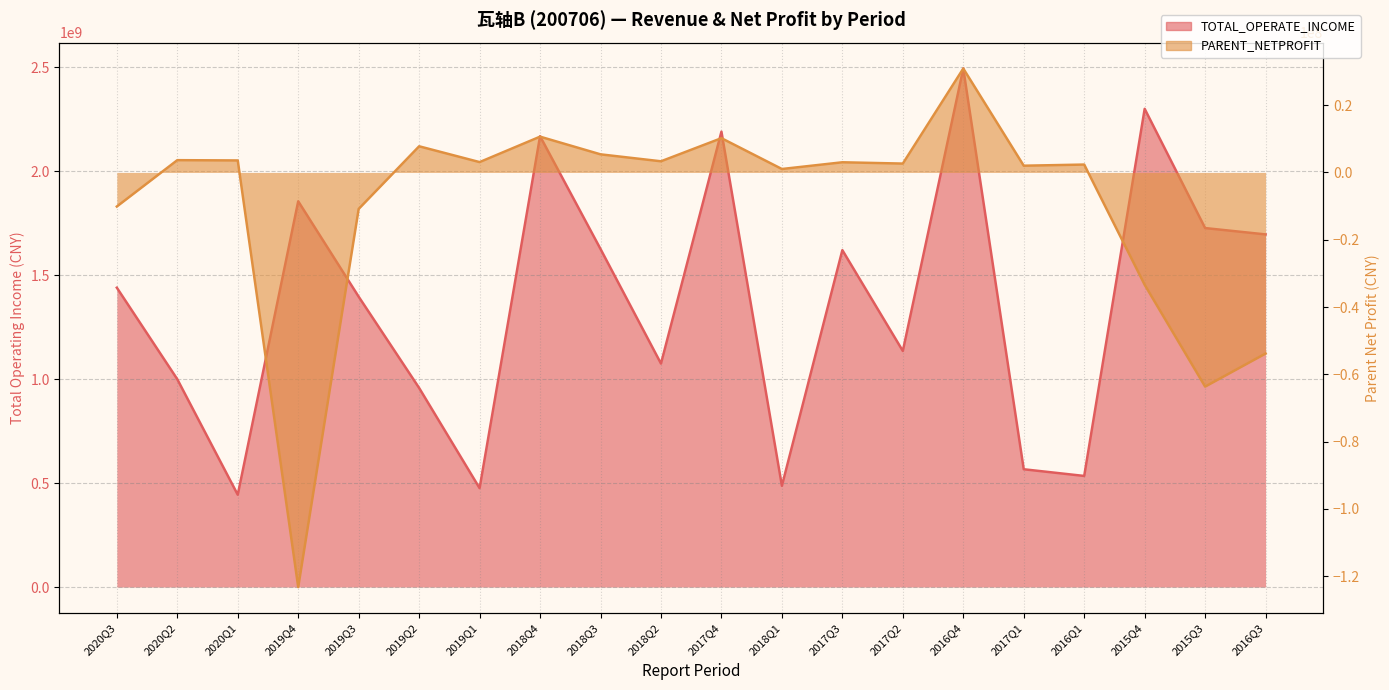

Which category has the highest value in the TOTAL_OPERATE_INCOME series?

2016Q4